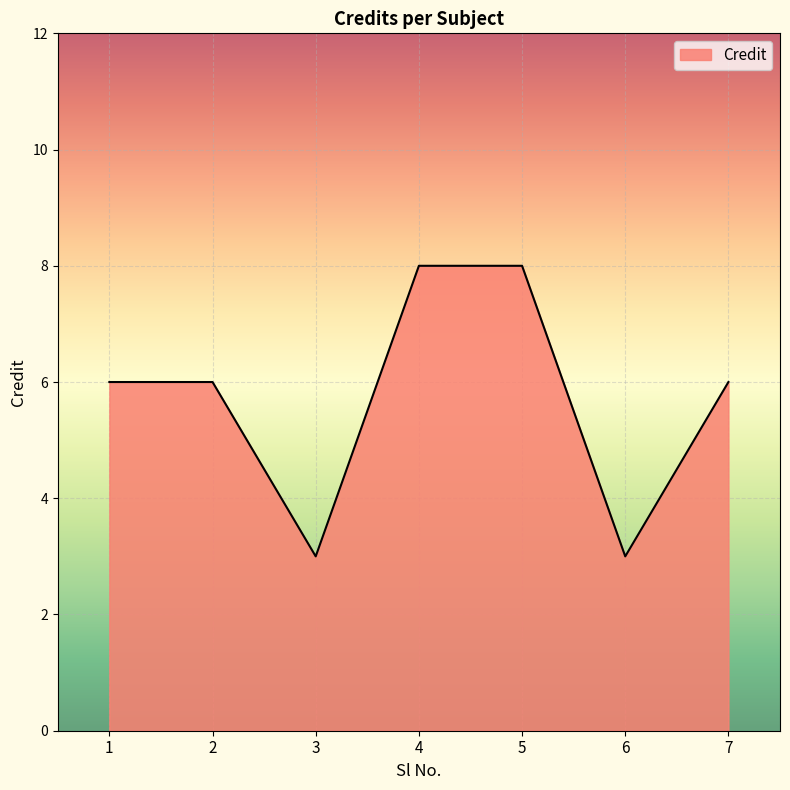

Count the number of categories in the chart.

7